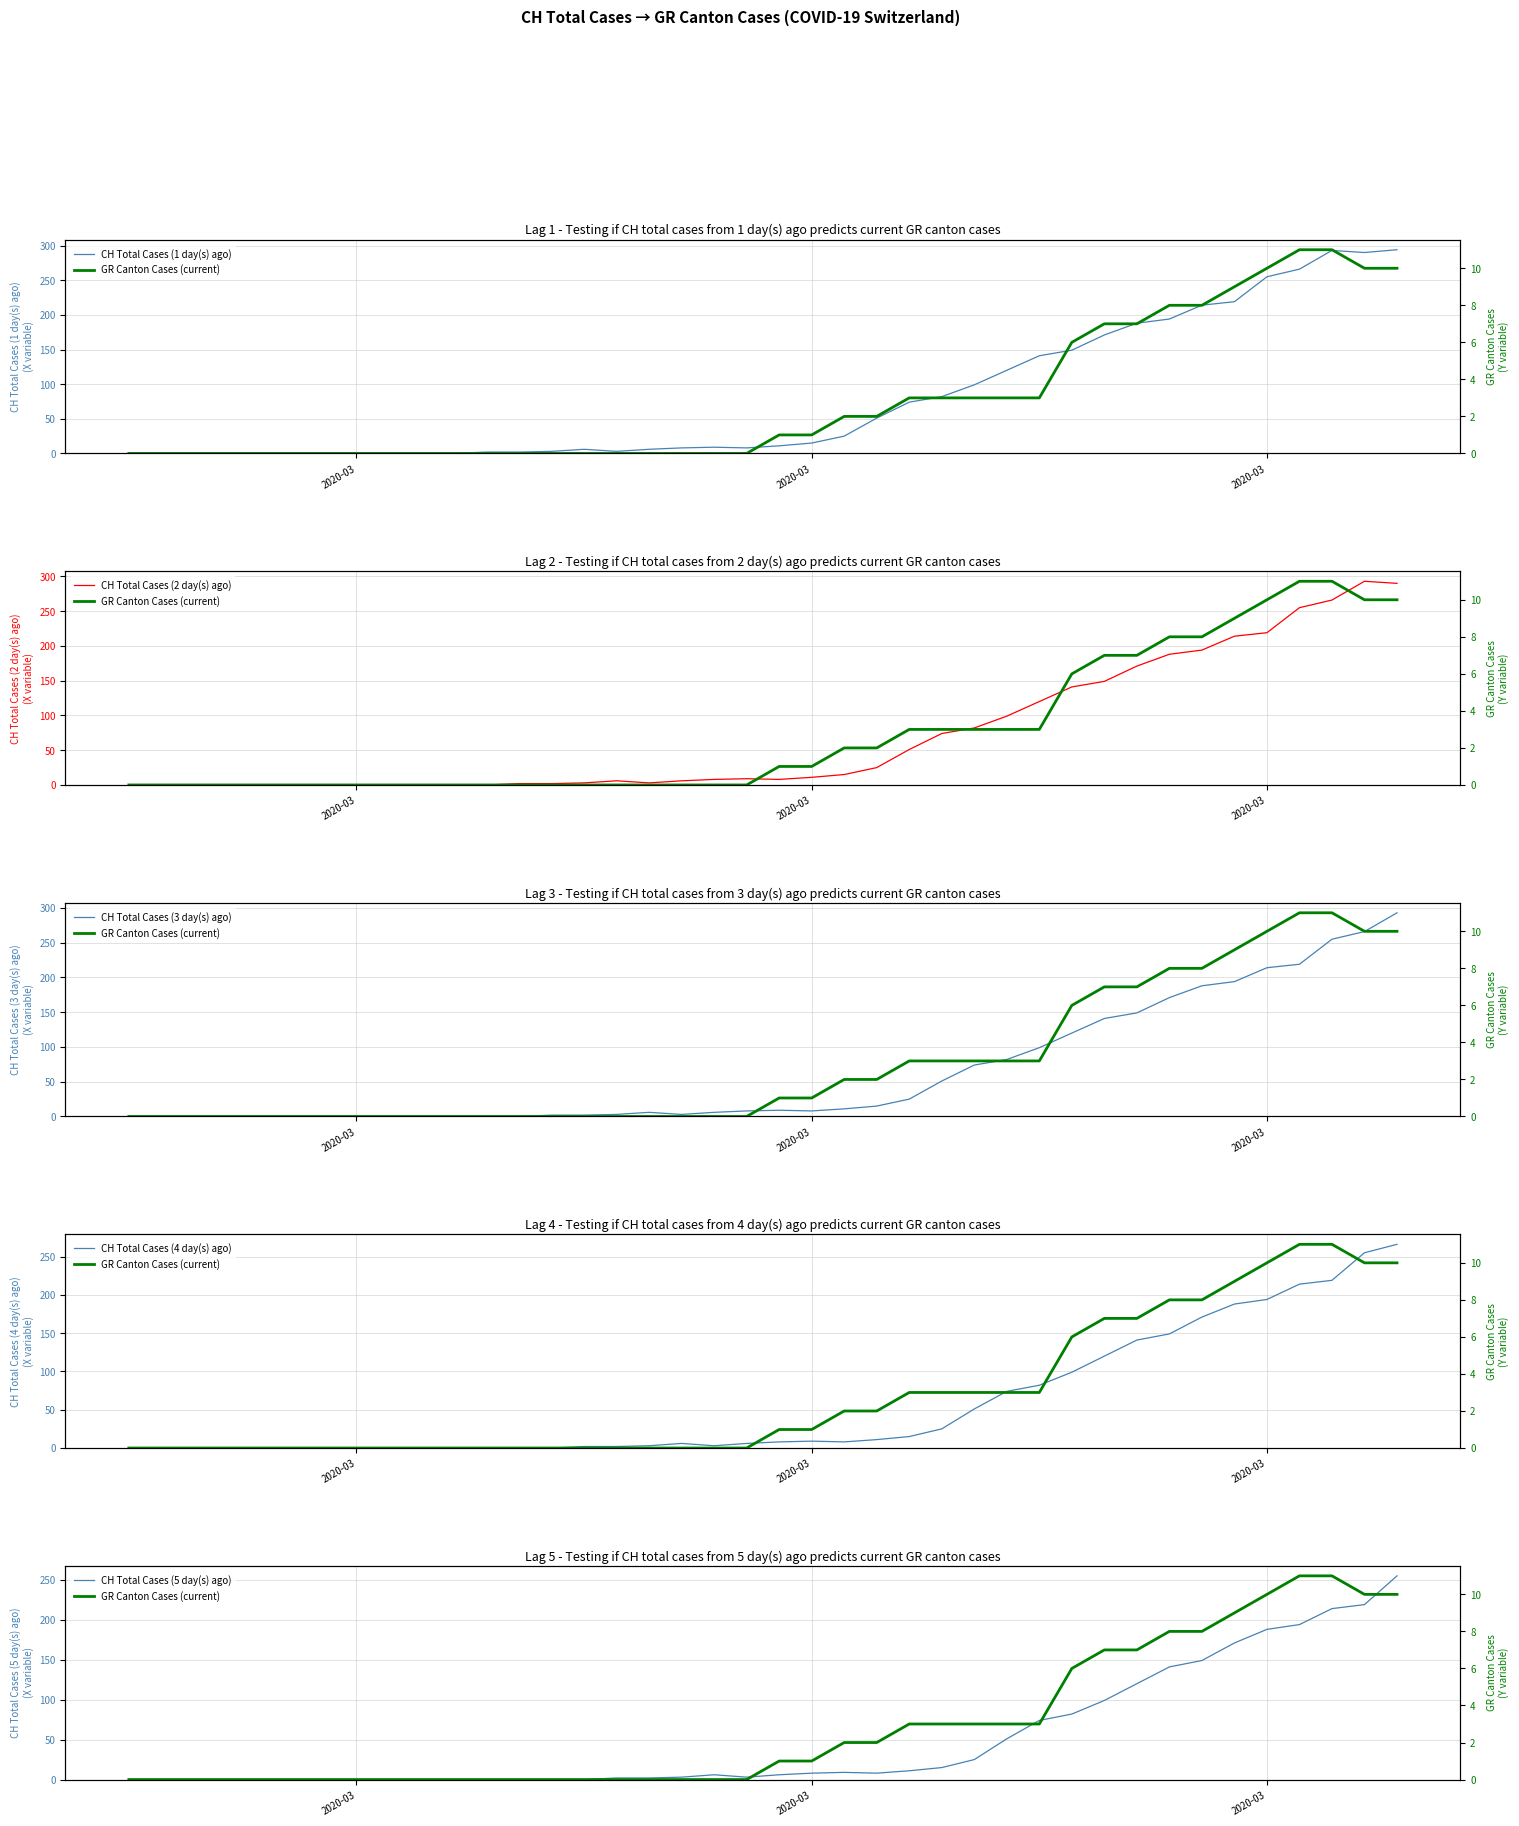

Is the value of CH Total Cases (4 day(s) ago) at 9 greater than the value of CH Total Cases (3 day(s) ago) at 7?

No